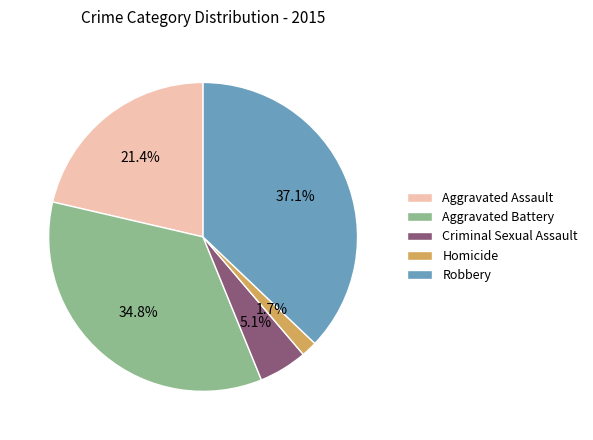

What is the smallest slice in the pie chart?

Homicide